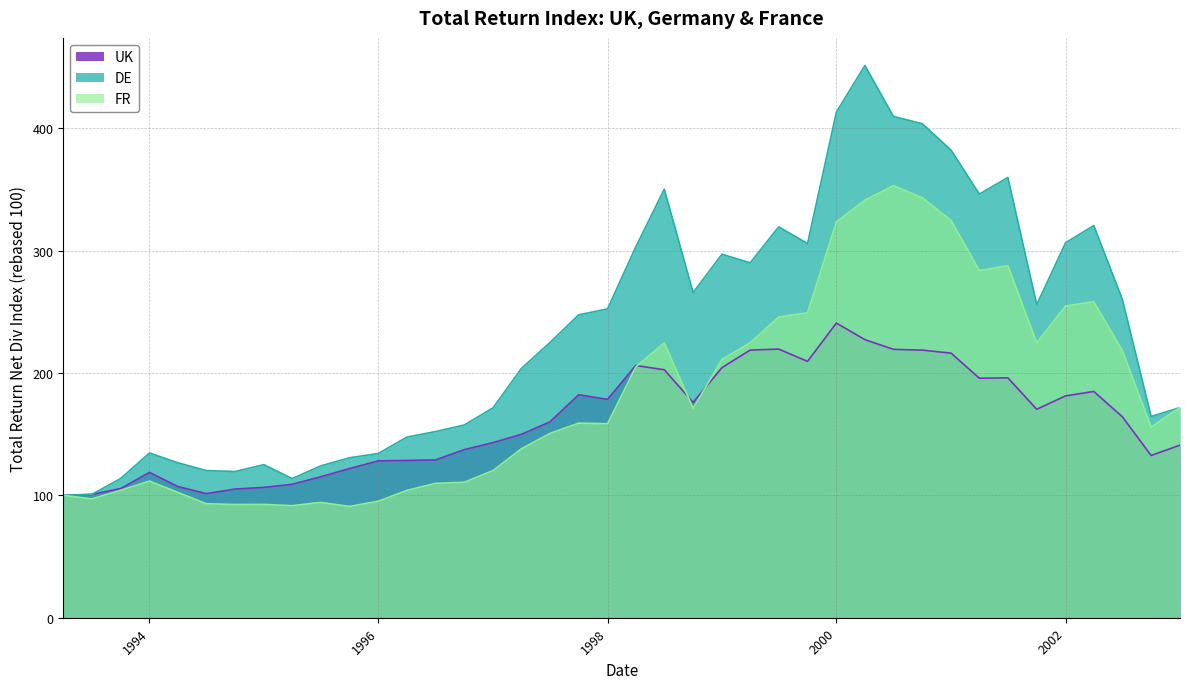

What is the minimum value for FR?

90.9